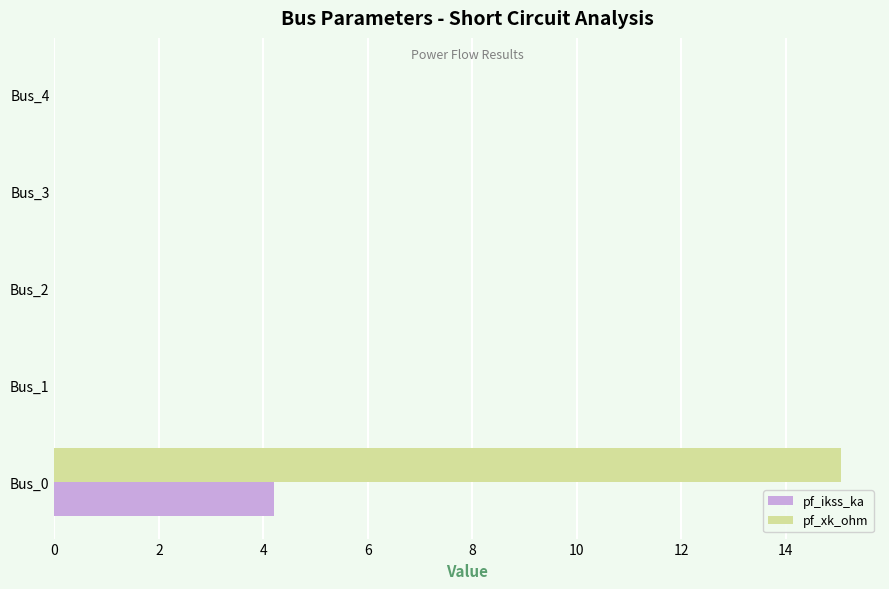

Is it true that pf_xk_ohm equals -10.3 at Bus_2?

False